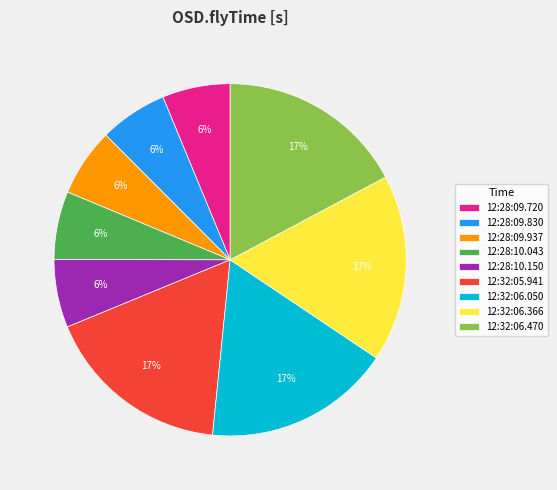

Which has a higher value, 12:28:09.937 or 12:32:06.470?

12:32:06.470